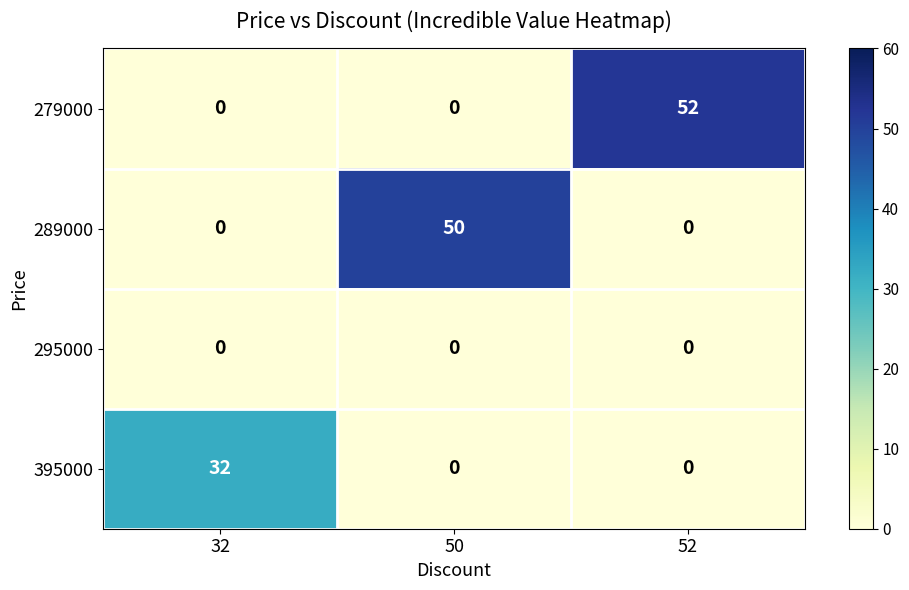

Is it true that 289000 equals -33 at 52?

False